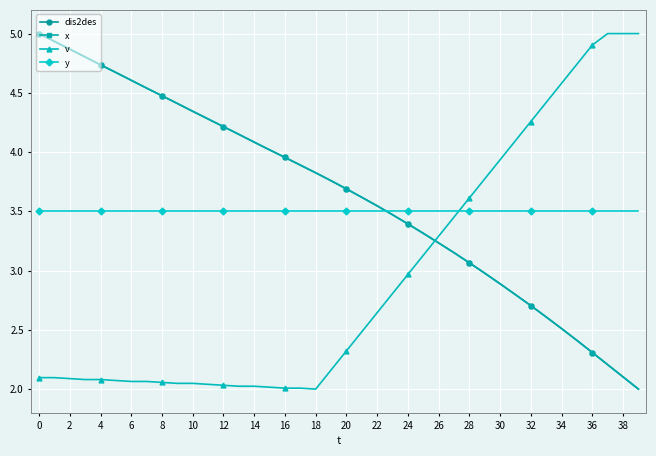

Does the chart have visible grid lines?

Yes